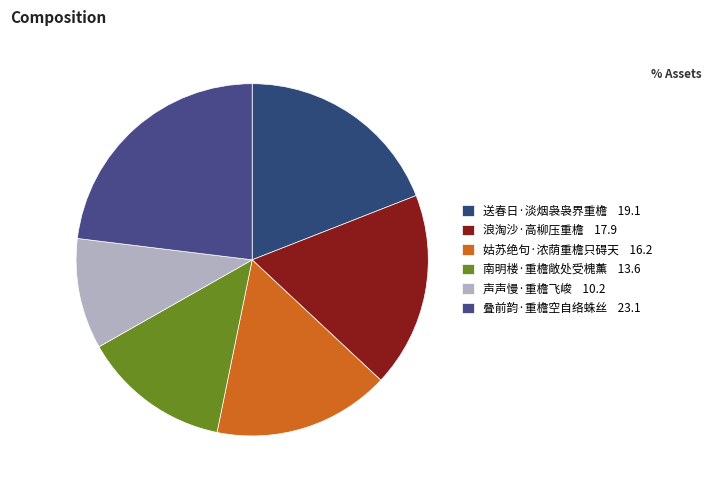

True or false: 送春日·淡烟袅袅界重檐 accounts for 19% of the total.

True